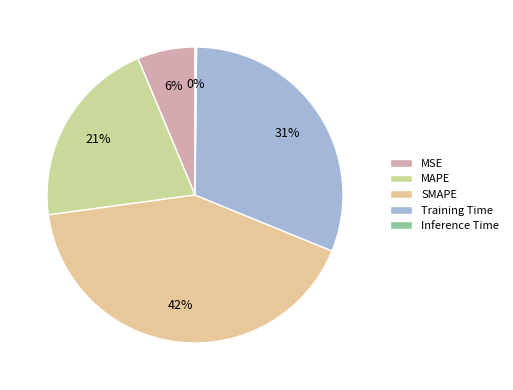

How many slices are in this pie chart?

5